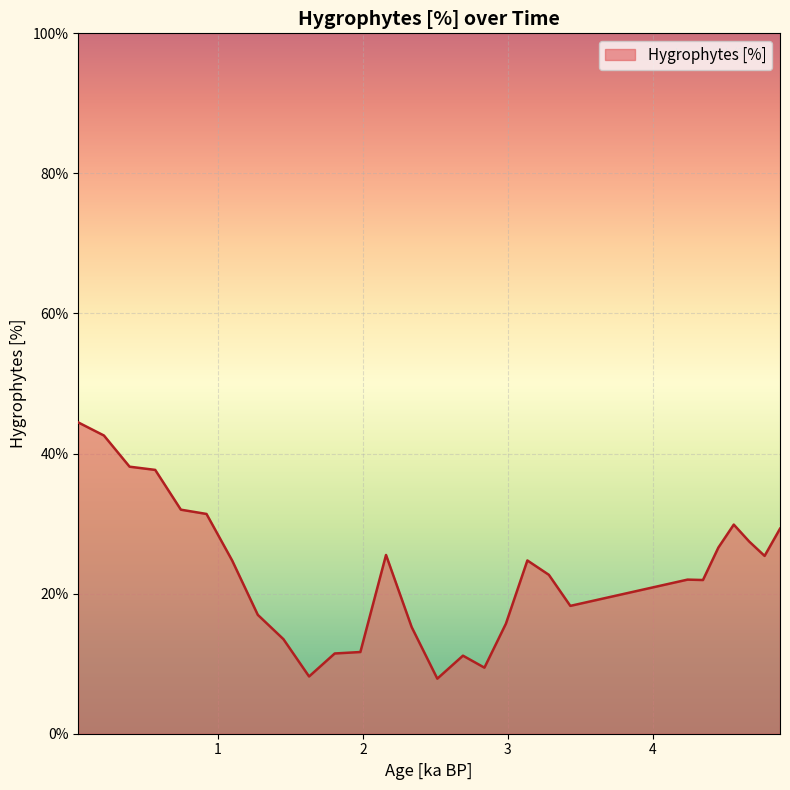

What is the smallest value displayed?

7.9